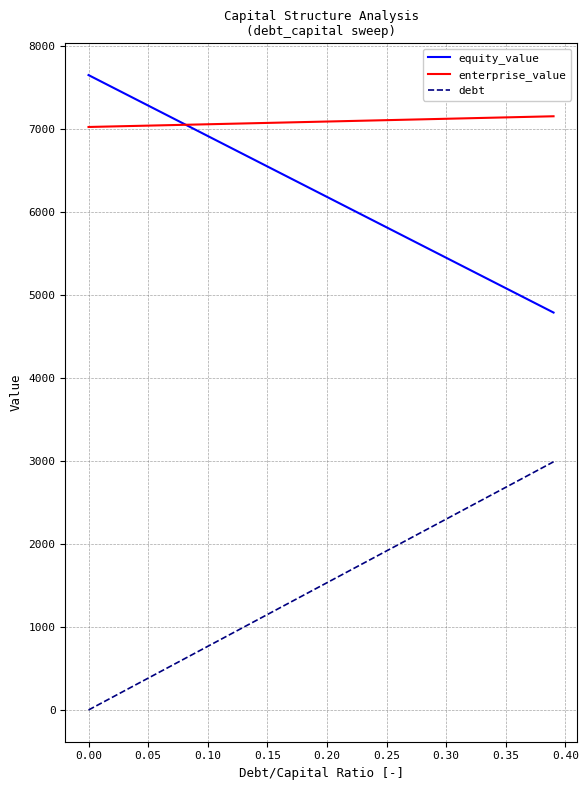

What is the maximum value for debt?

2989.3